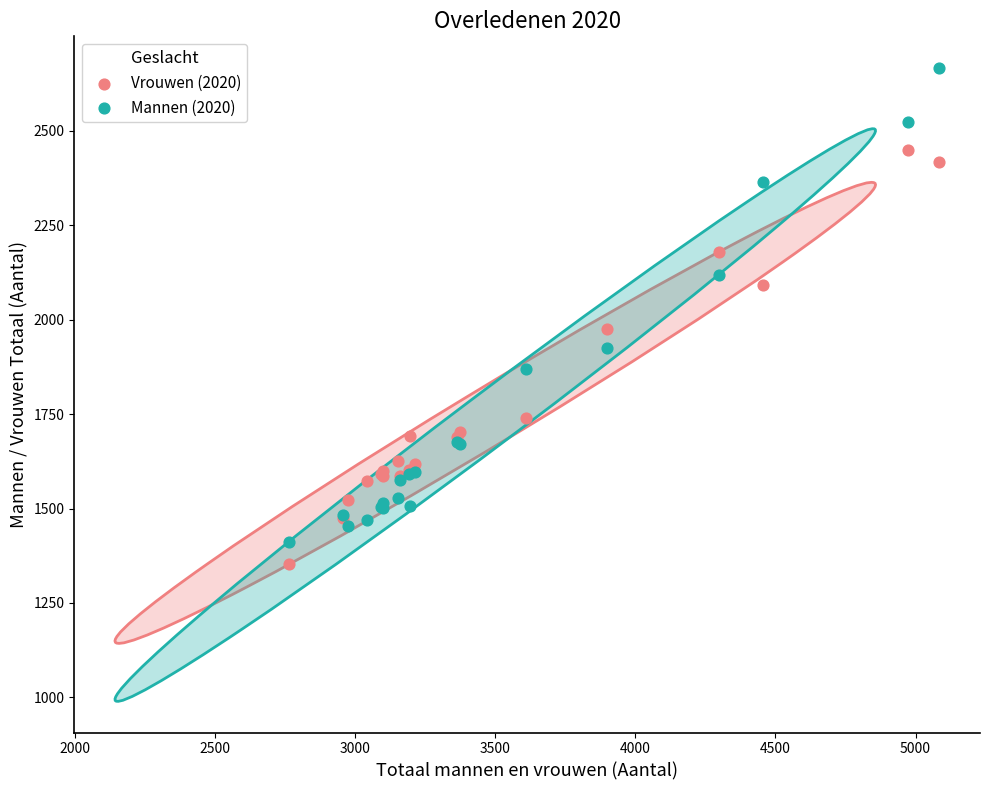

Which series reaches the maximum Y coordinate?

Mannen (2020)